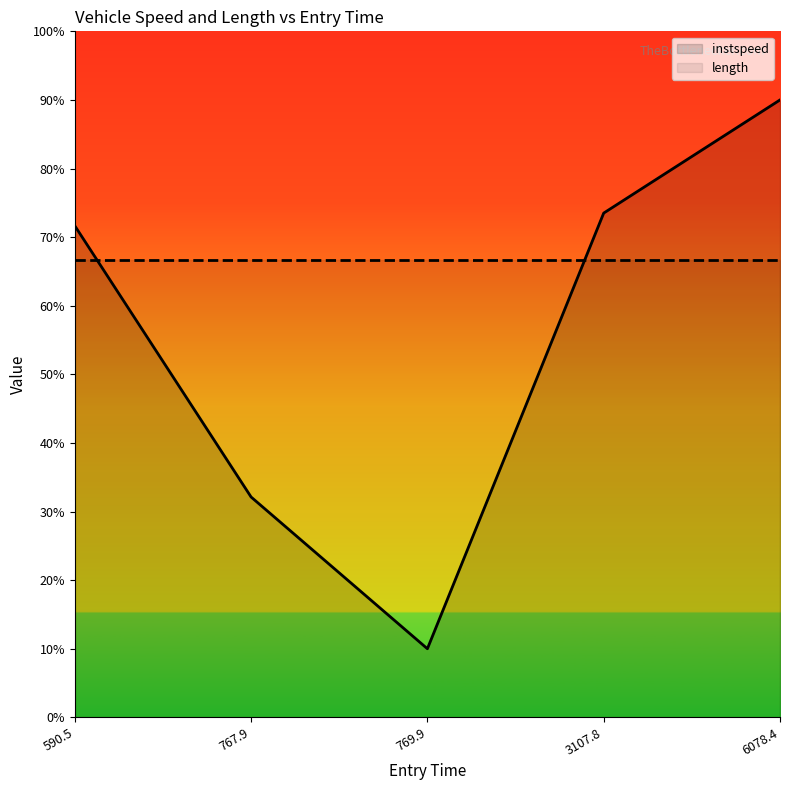

What value does the instspeed series have at 767.9?

32.1